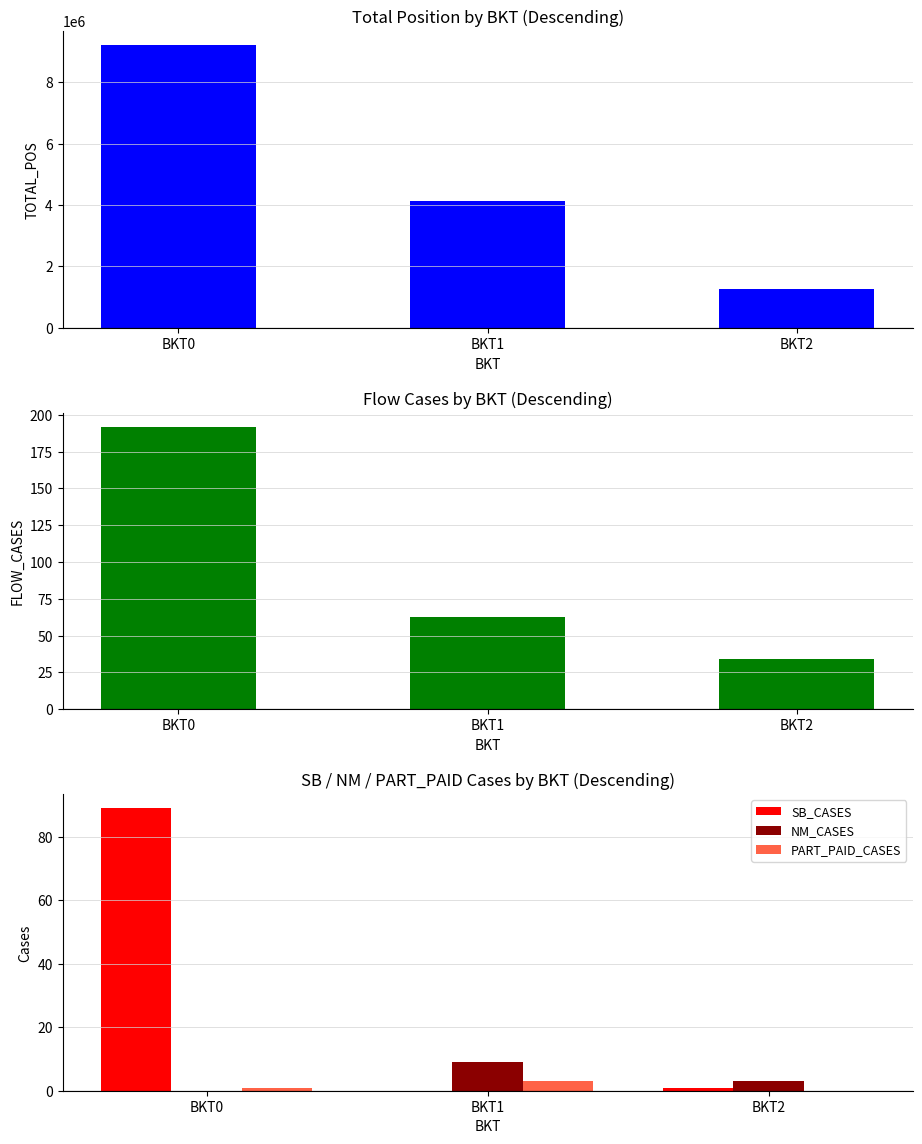

True or false: PART_PAID_CASES has a value of 1 at BKT2.

False